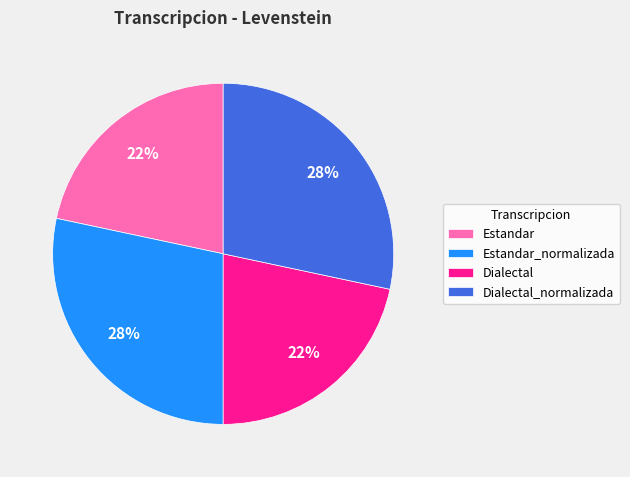

Is it true that Dialectal_normalizada is 35% of the pie?

False